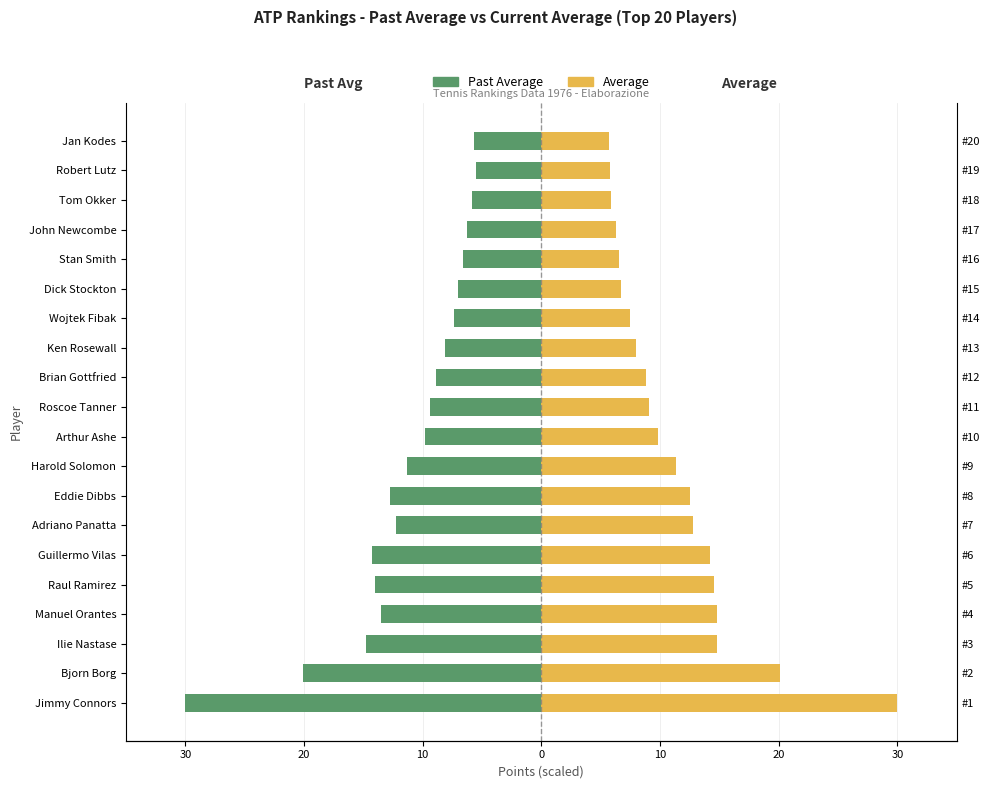

What is the label of the 13th bar from the right?

Eddie Dibbs